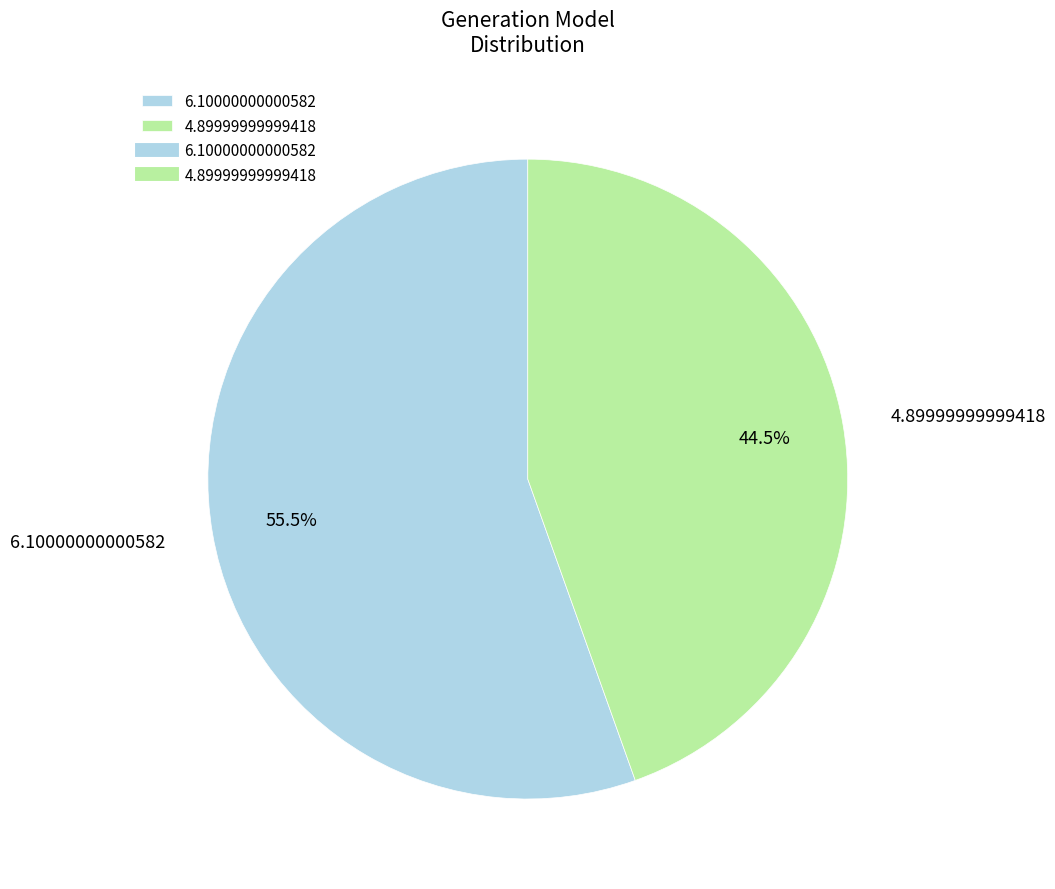

Rank the categories by value from highest to lowest.

6.10000000000582, 4.89999999999418